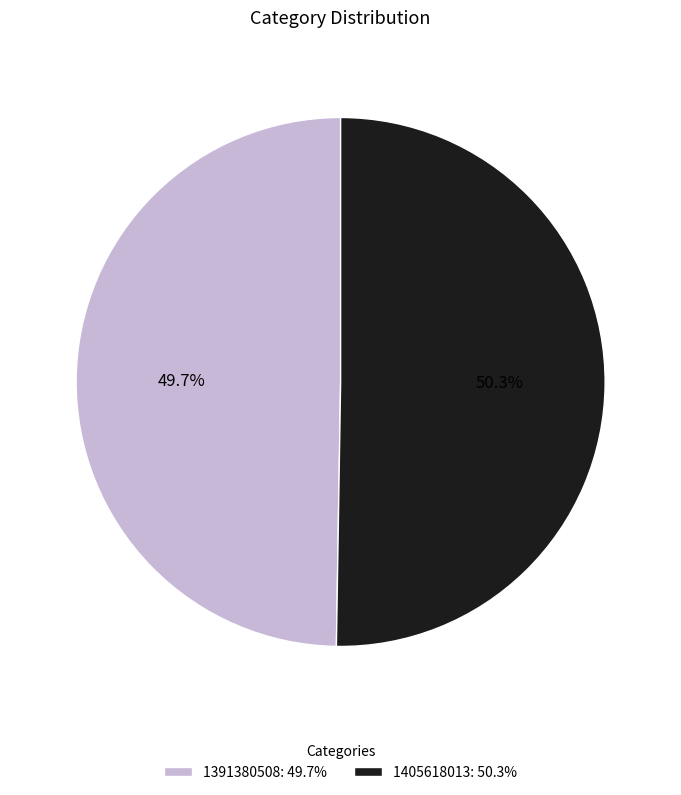

Do 1391380508 and 1405618013 together represent more than half of the pie?

Yes